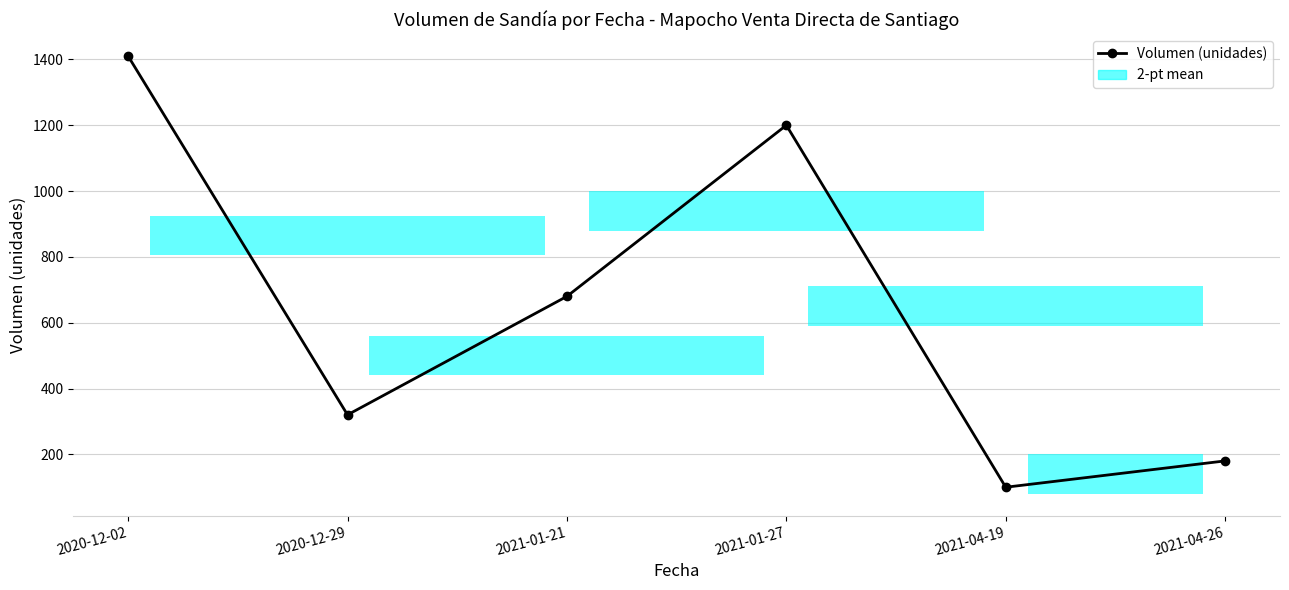

At which category does the chart reach its peak across all series?

2020-12-02